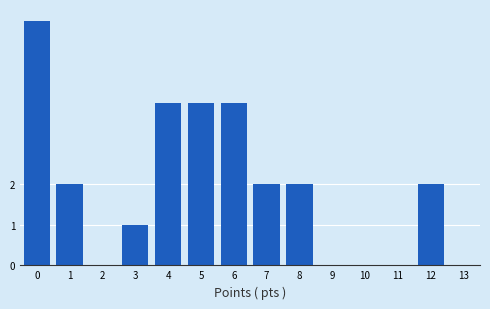

Reading left to right, extract all data points from this chart.

0=6	1=2	2=0	3=1	4=4	5=4	6=4	7=2	8=2	9=0	10=0	11=0	12=2